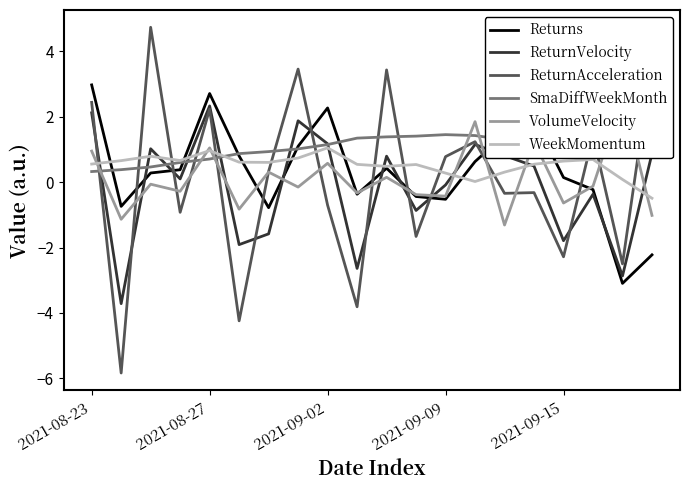

Read the ReturnVelocity value at 2021-08-27.

2.3